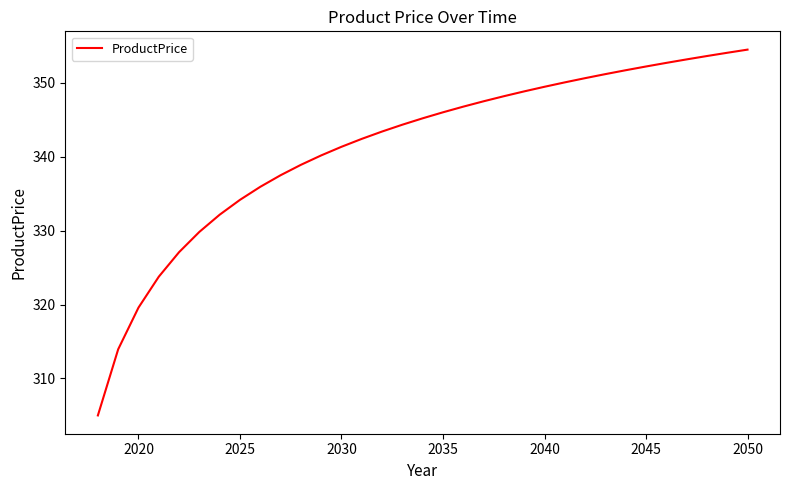

What is the greatest value displayed?

354.5